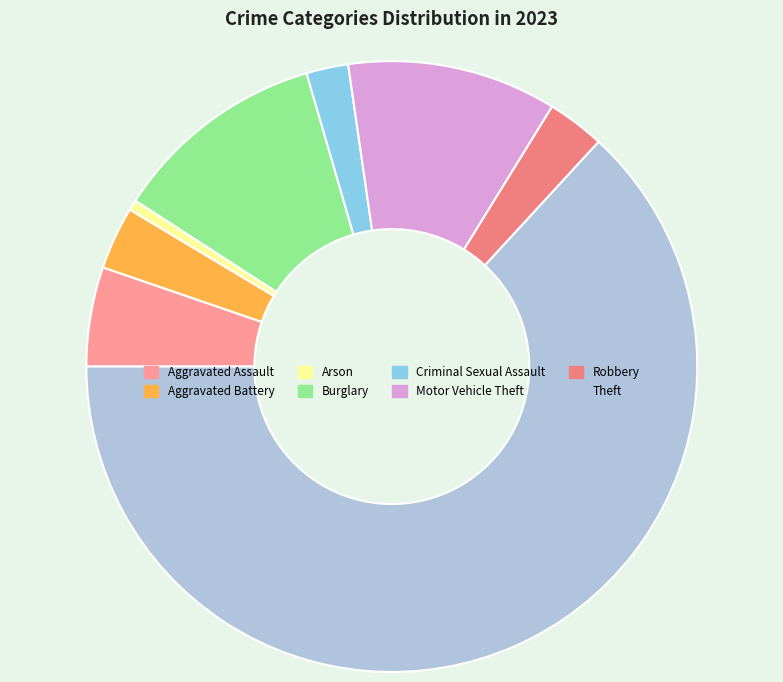

To the nearest percent, what is the average slice percentage?

12%